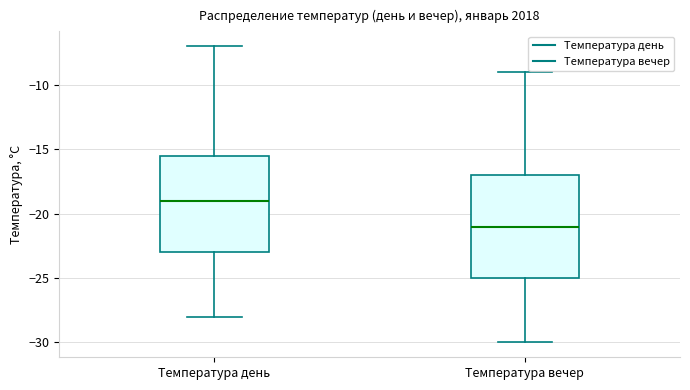

Which box's median line is the highest?

Температура день